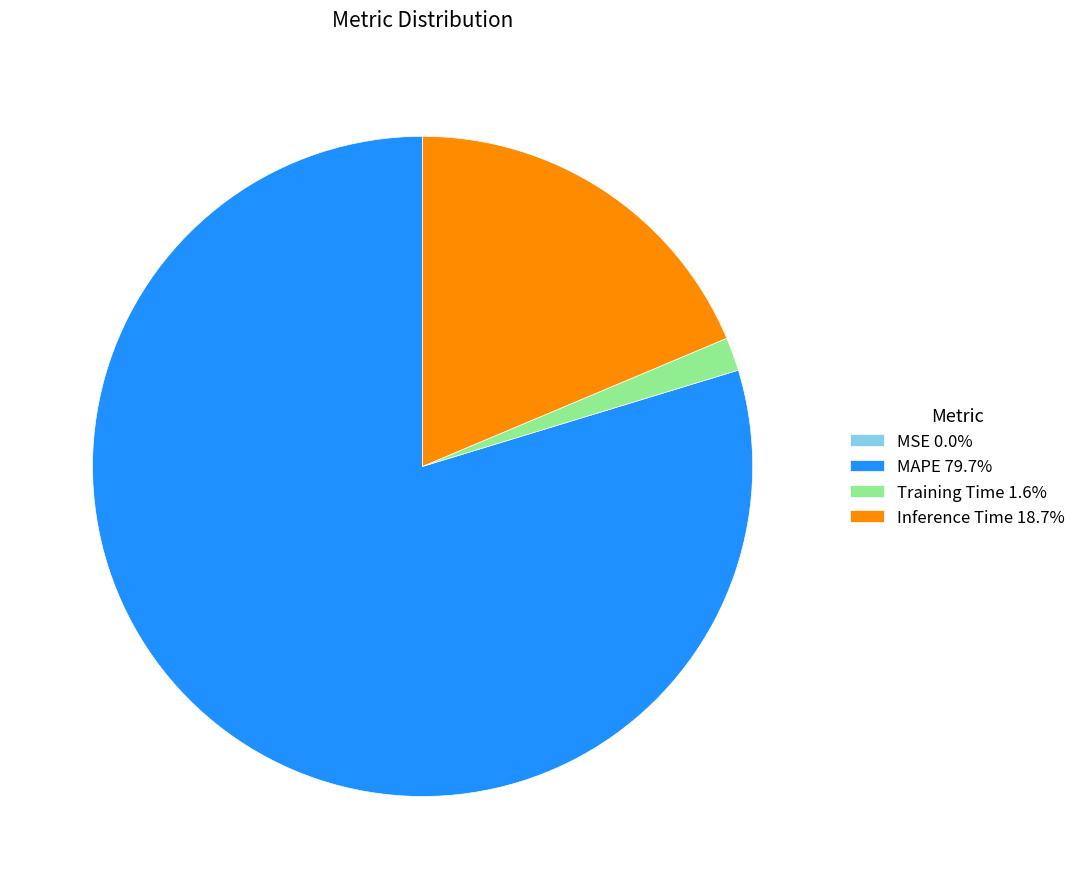

Does MAPE 79.7% account for over 50% of the chart?

Yes